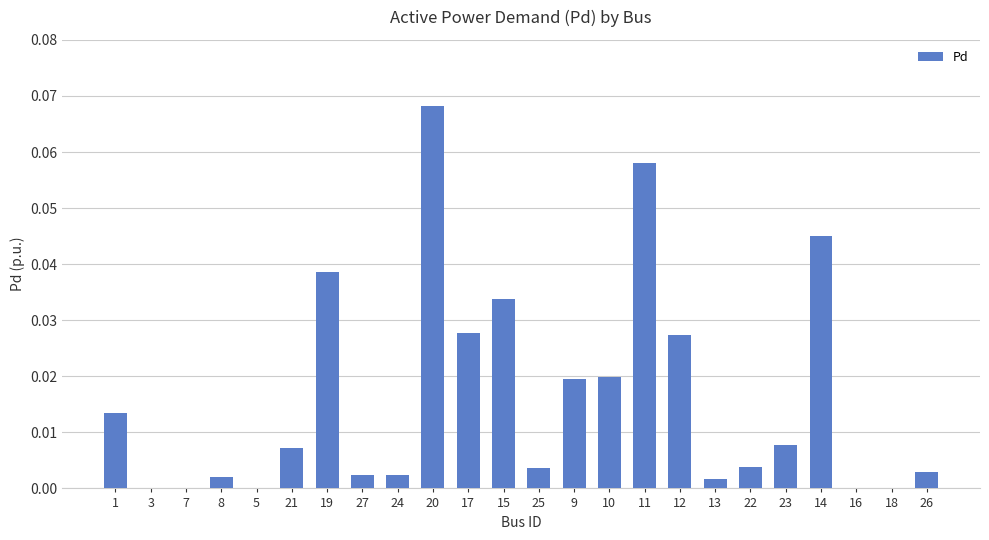

Which has a higher value, 18 or 17?

17